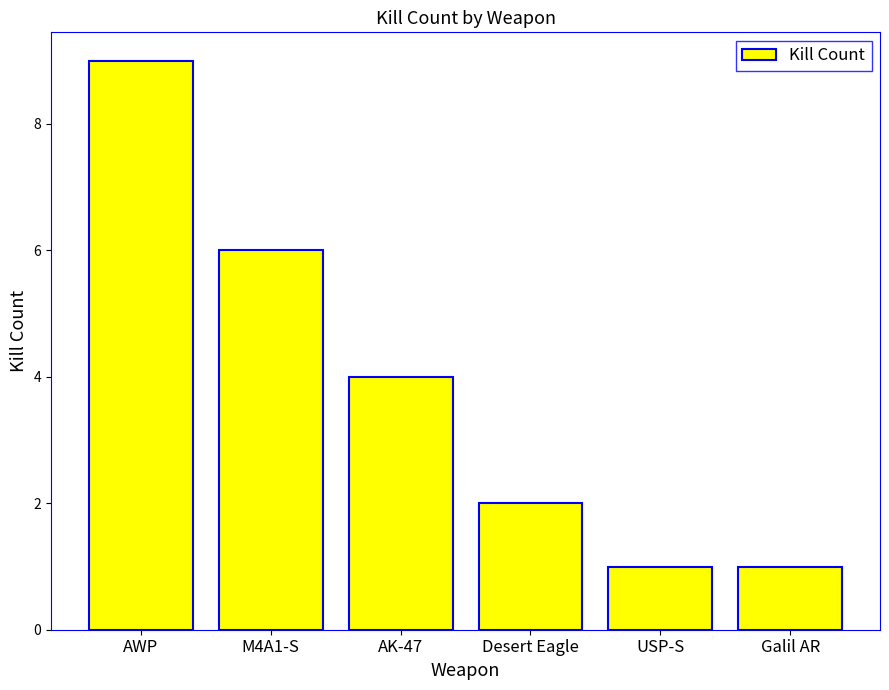

What value does the data have at AWP?

9